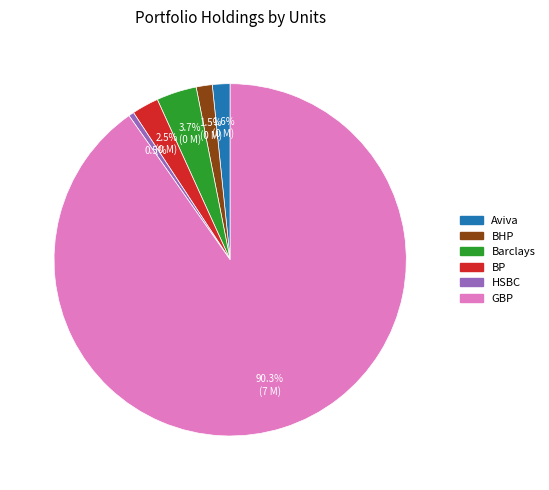

Approximately how many times larger is the value at BP compared to BHP?

1.7